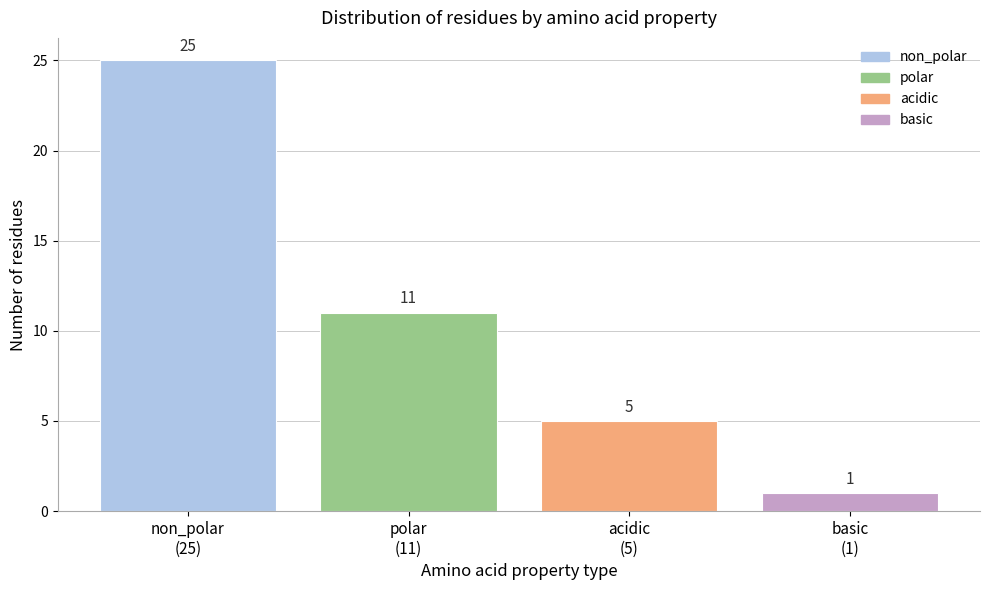

Reading right to left, what are all the values shown in this chart?

1	5	11	25